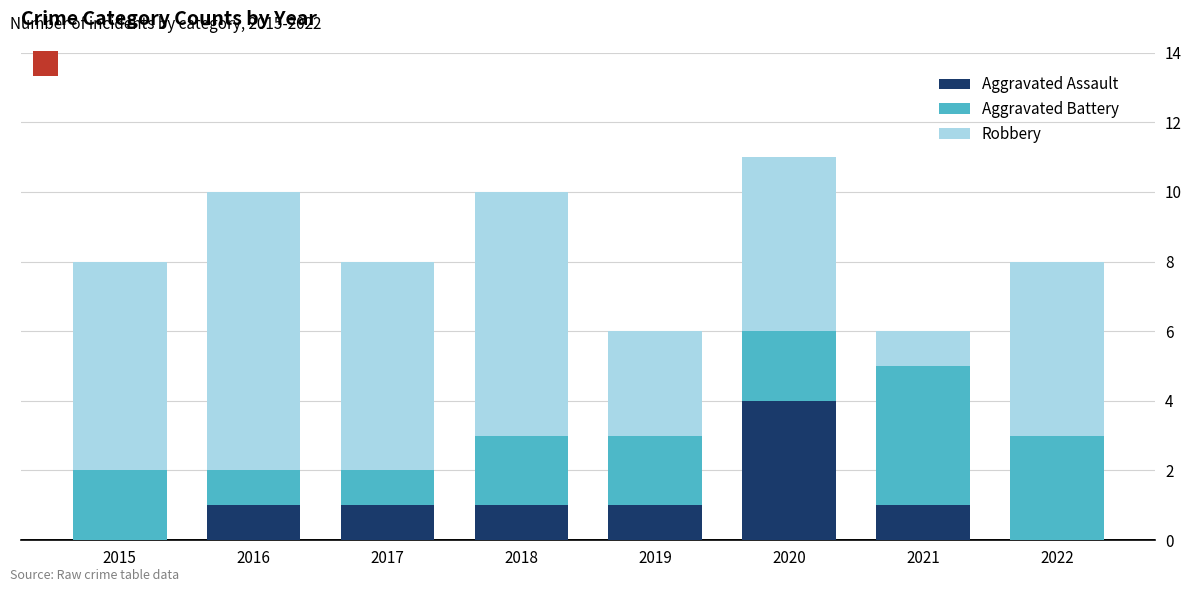

What is the total value across all series at 2018?

10